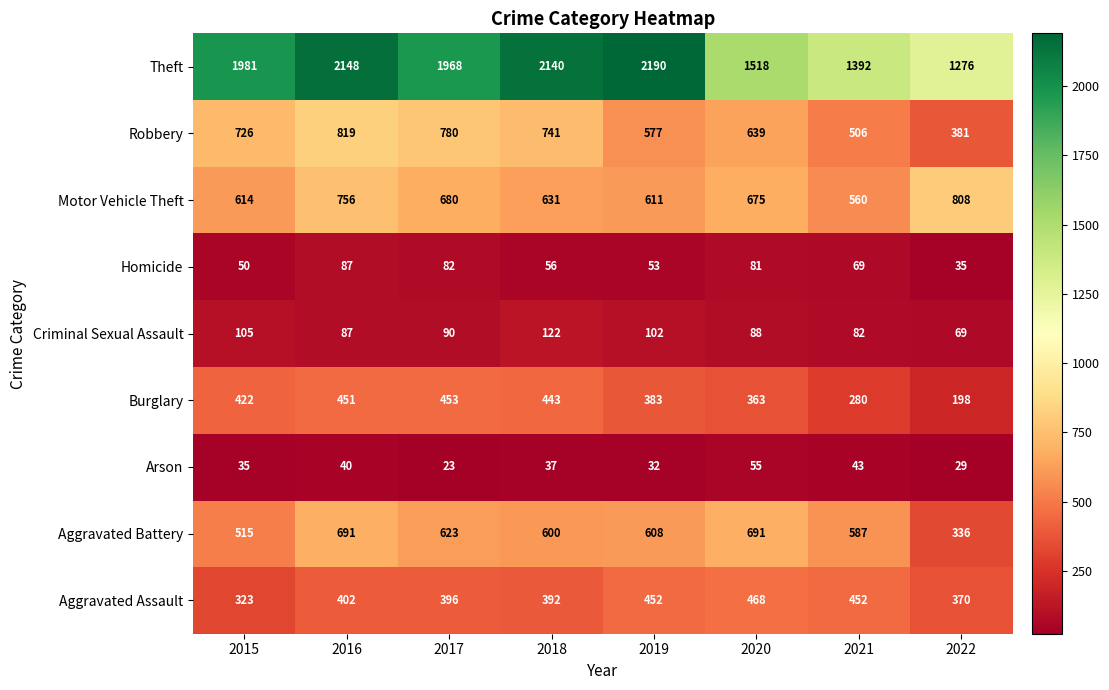

Rank the categories by Robbery value from lowest to highest.

2022, 2021, 2019, 2020, 2015, 2018, 2017, 2016